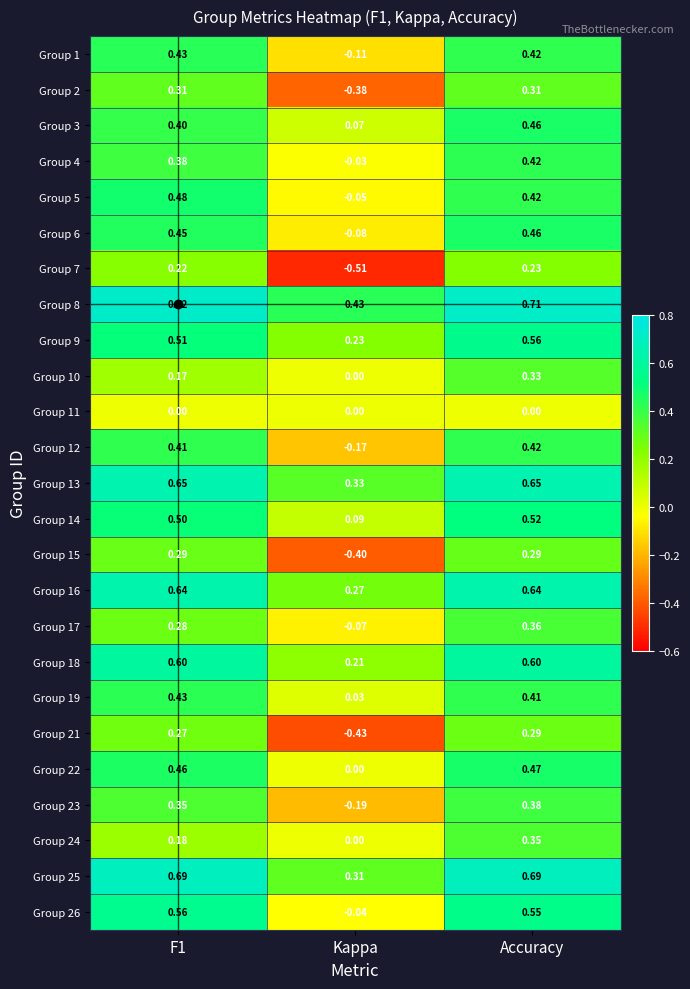

Which category has the lowest value in the Group 13 series?

Kappa